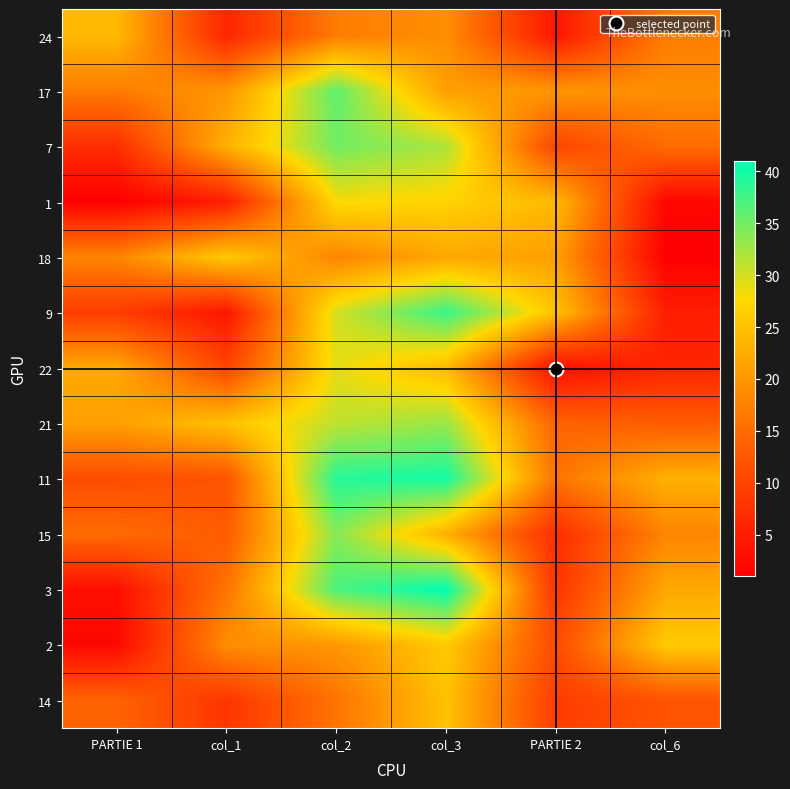

Which has a higher value, col_6 or col_3?

col_3